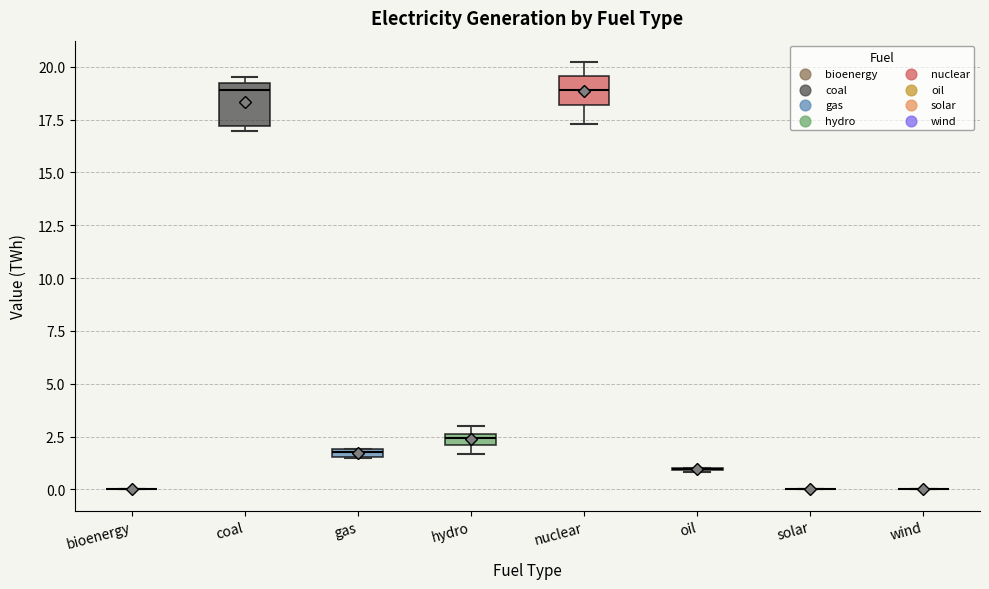

Comparing the boxes themselves (not the whiskers), which one is the tallest?

coal